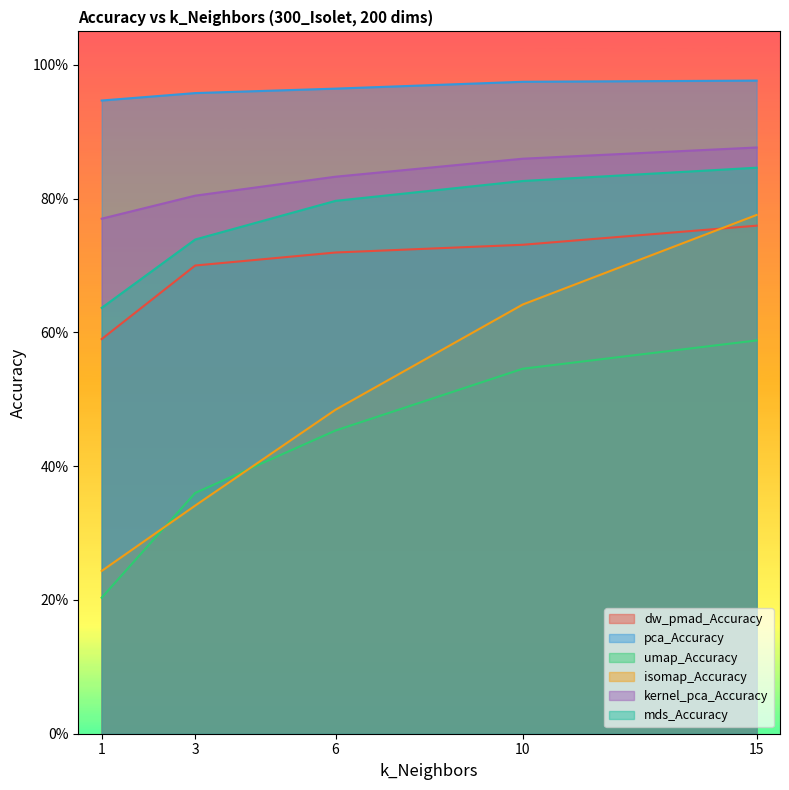

True or false: dw_pmad_Accuracy and mds_Accuracy intersect in this chart.

False